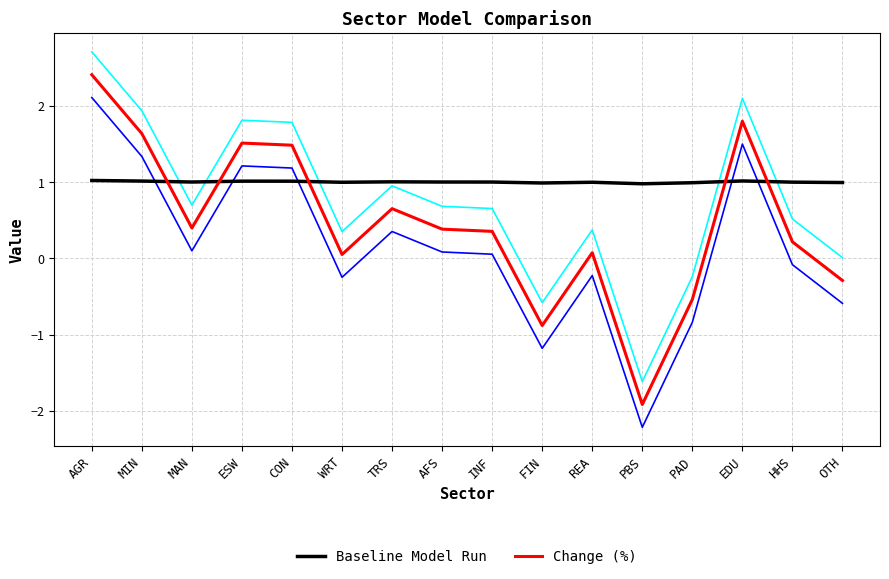

What is the sum of the Baseline Model Run values at REA and INF?

2.0